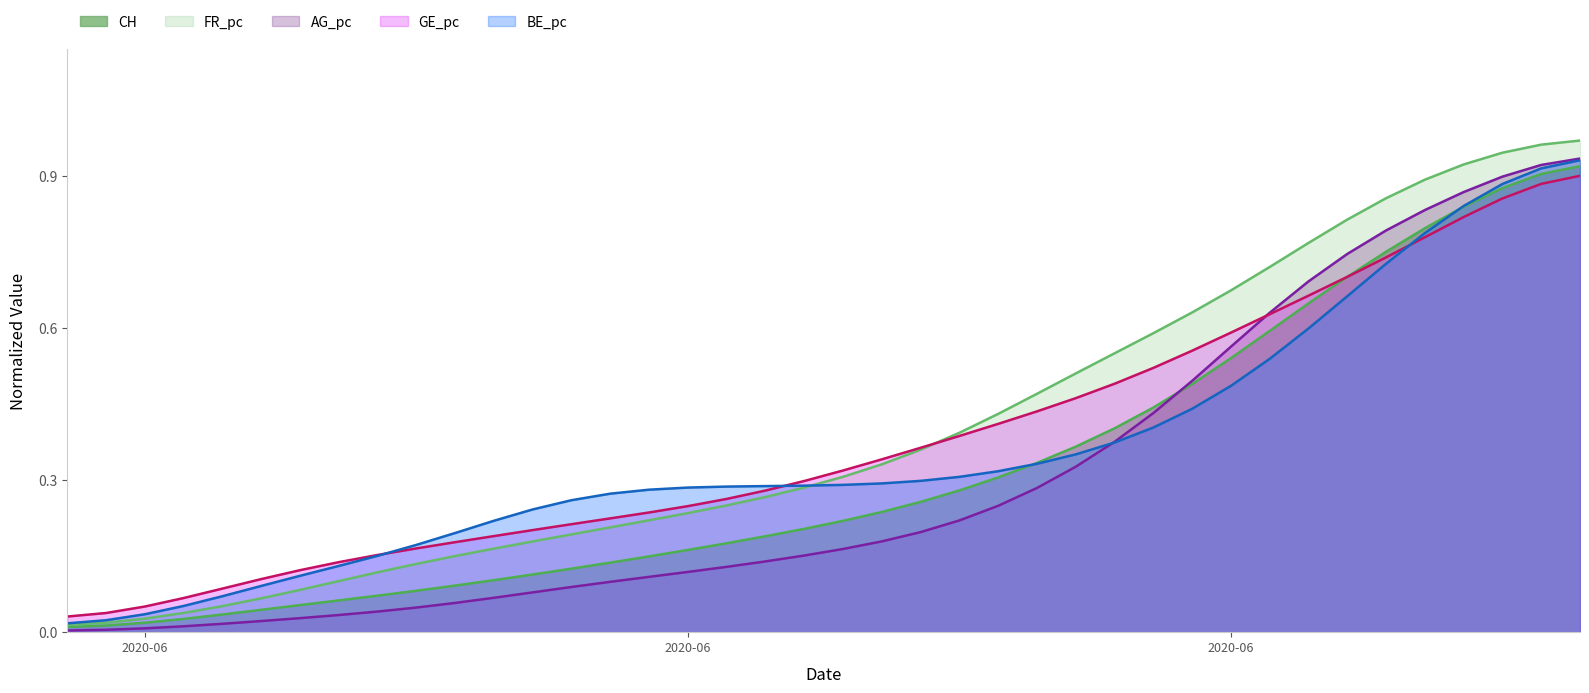

The BE_pc series shows 0.1 at 2020-06-21. True or false?

False